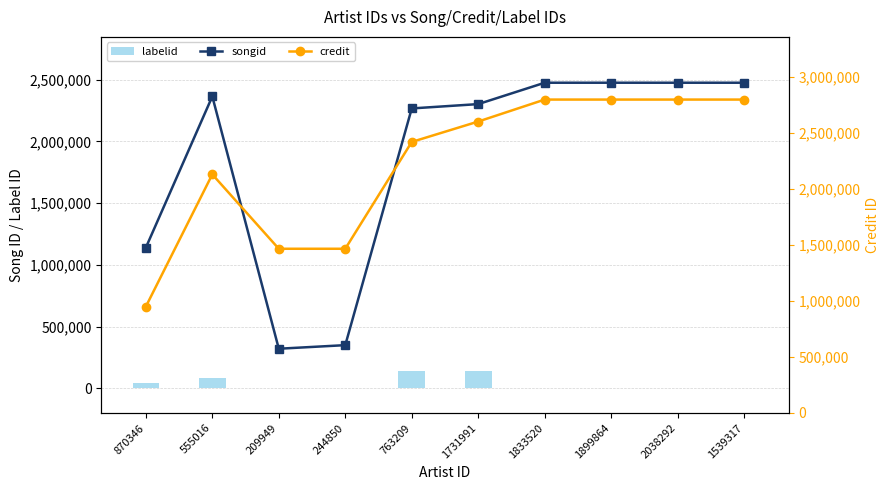

What are all the series names shown in the legend?

songid, labelid, credit